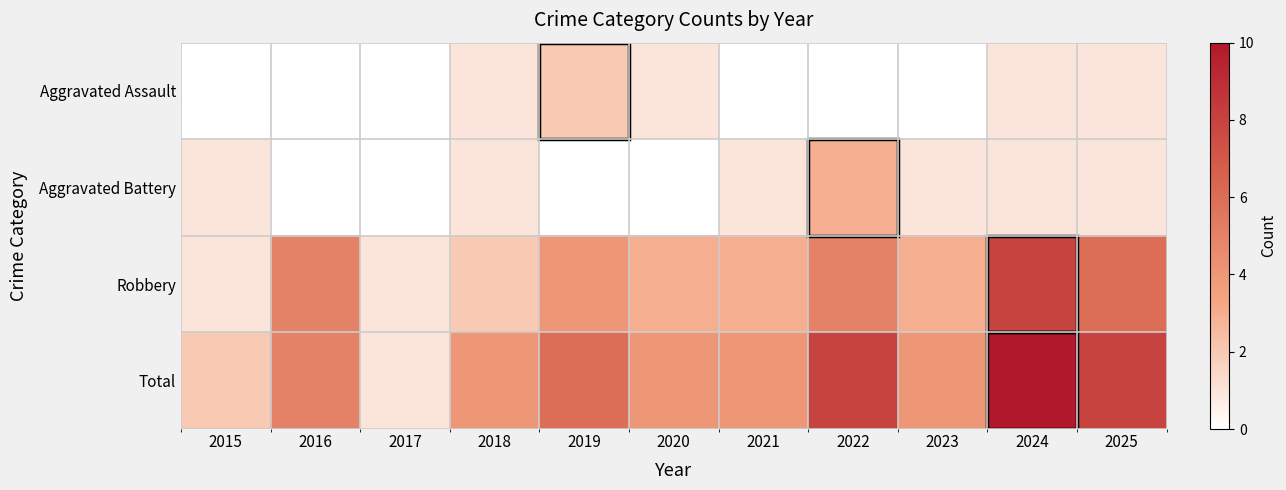

Between 2016 and 2015, which is larger?

2016